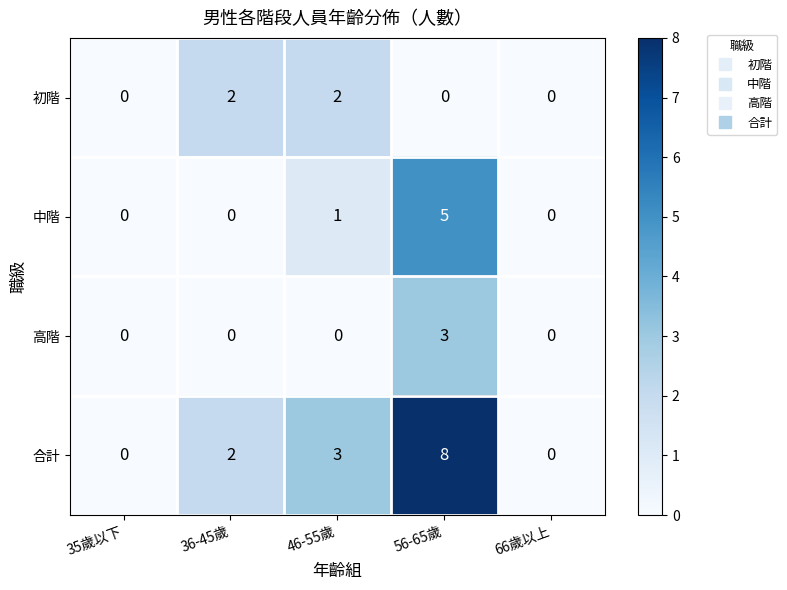

How many positive values does the 初階 series have?

2